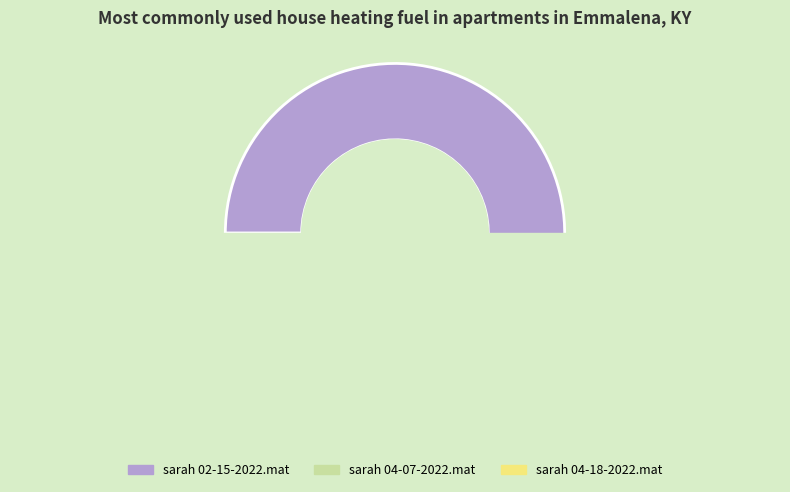

To the nearest percent, what is the difference between the sarah 04-07-2022.mat and sarah 04-18-2022.mat slice percentages?

6%